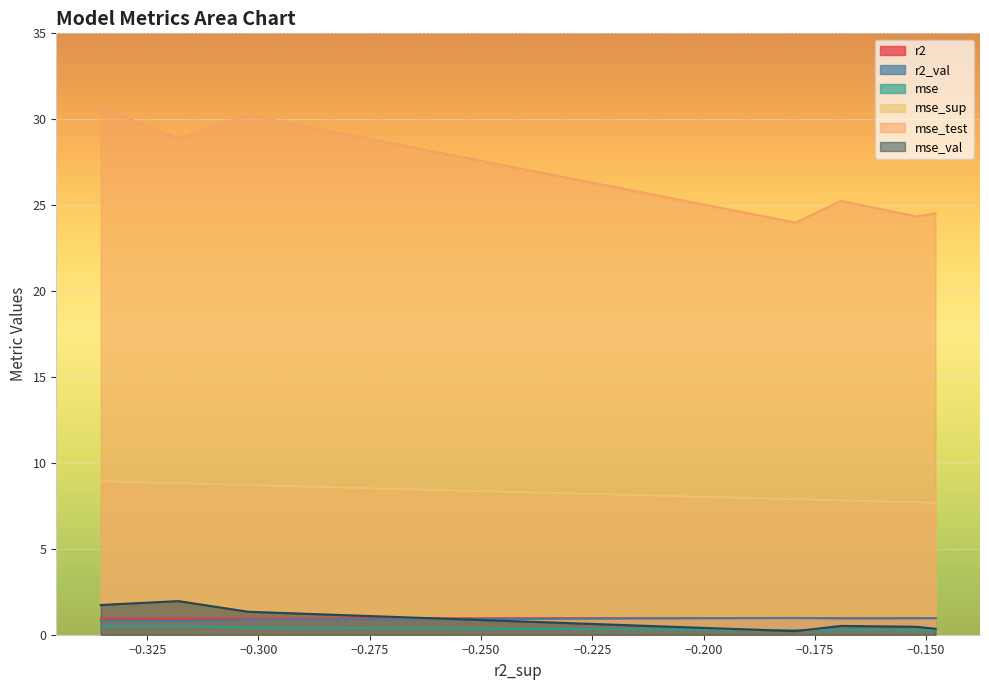

True or false: mse_test has more than 0 interior local peaks.

True